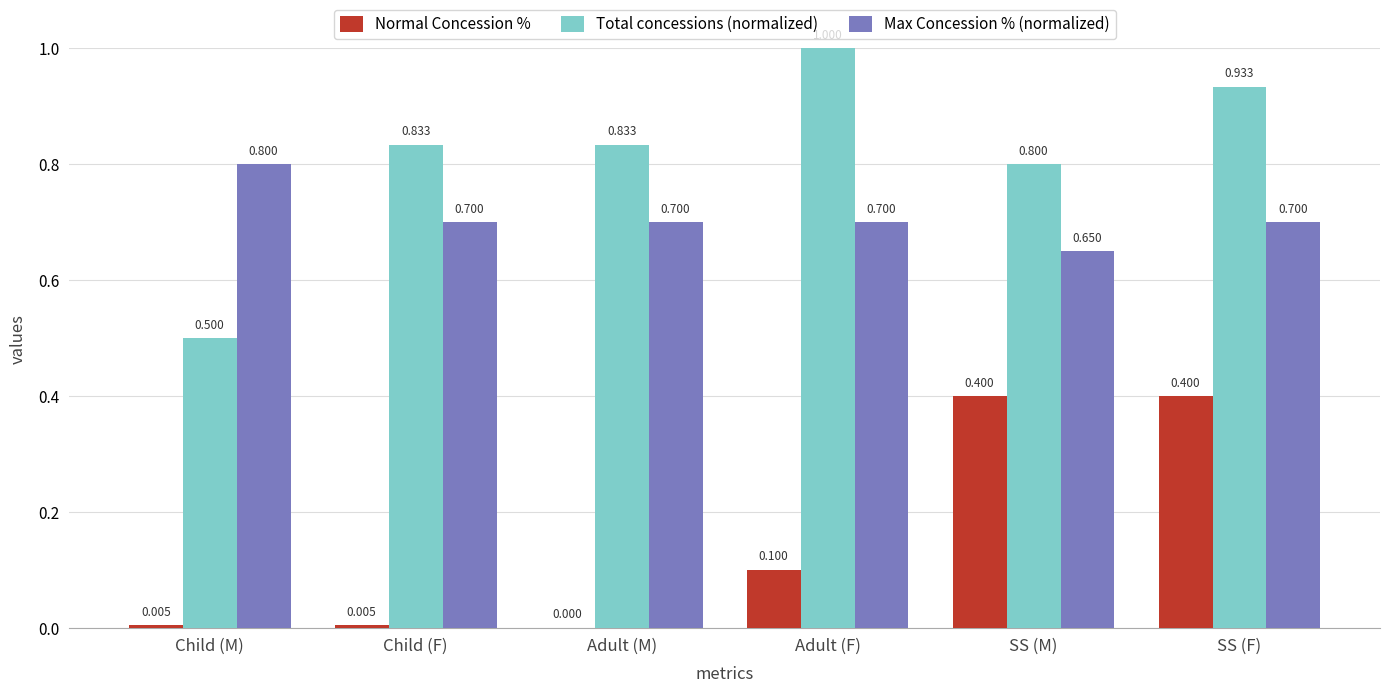

Is the value of Total concessions (normalized) at Adult (F) greater than the value of Normal Concession % at SS (M)?

Yes